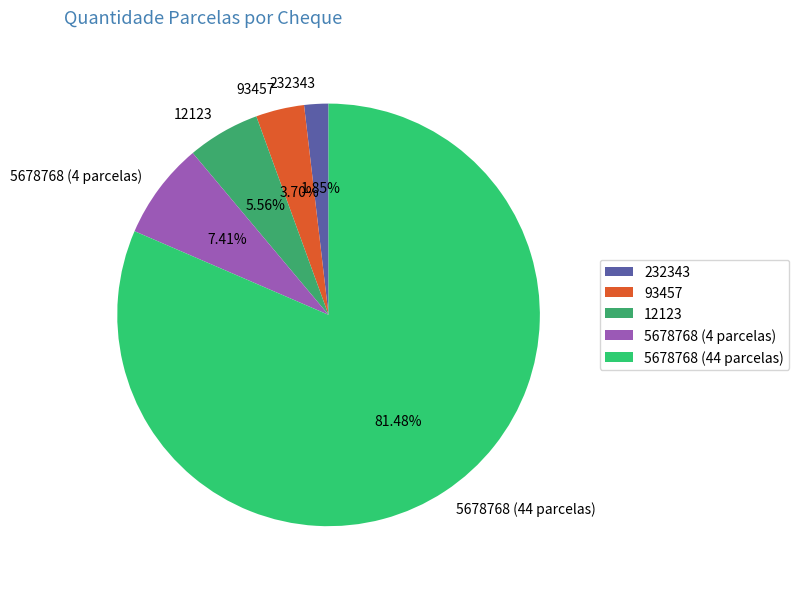

What percentage is the 5678768 (44 parcelas) slice, to the nearest percent?

81%